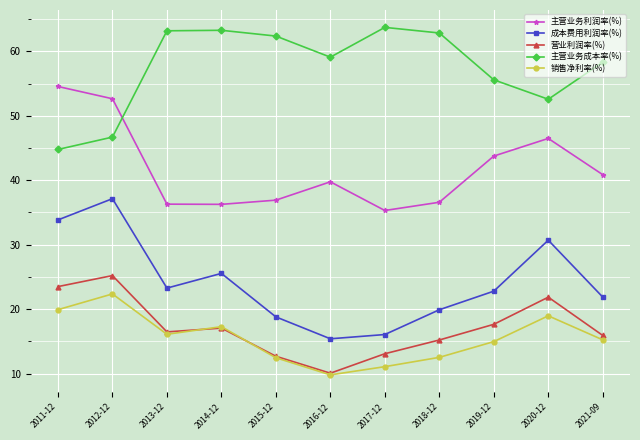

What is the difference between the maximum and minimum values in the 主营业务成本率(%) series?

18.9